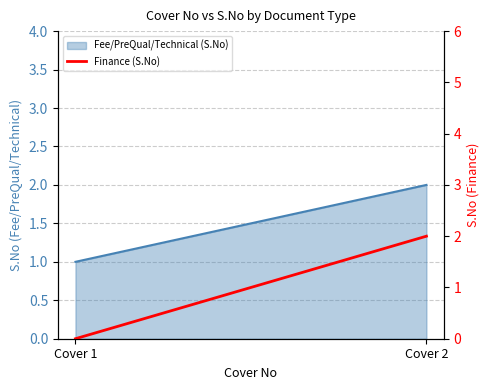

List the labels in order of value, smallest first.

Cover 1, Cover 2